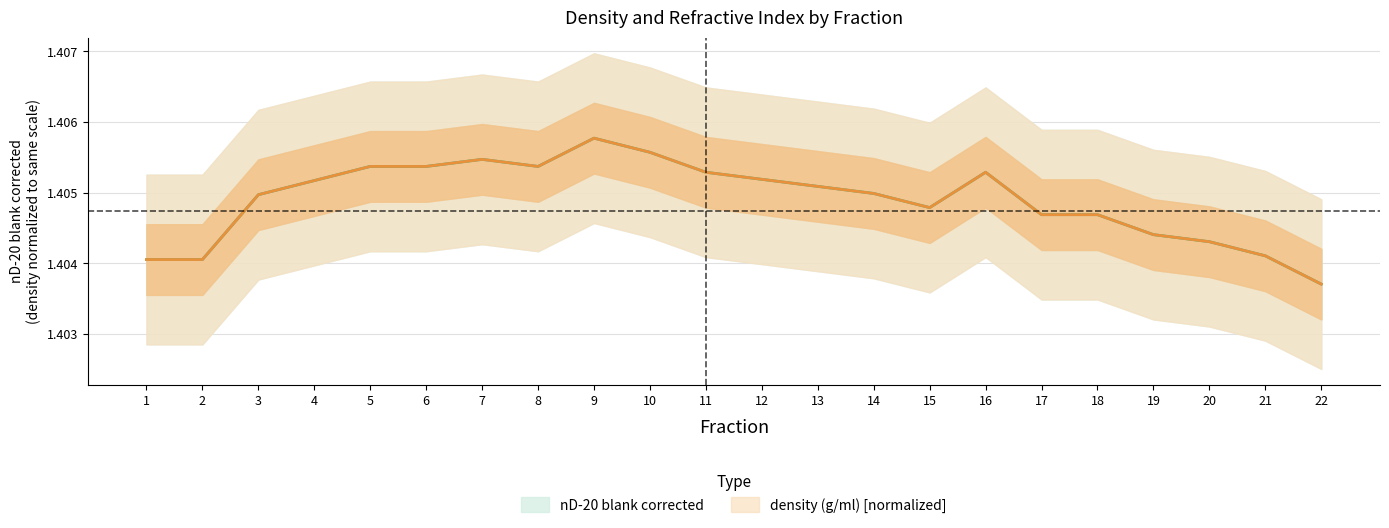

Rank the series at 7 from highest to lowest value.

nD-20 blank corrected, density (g/ml)